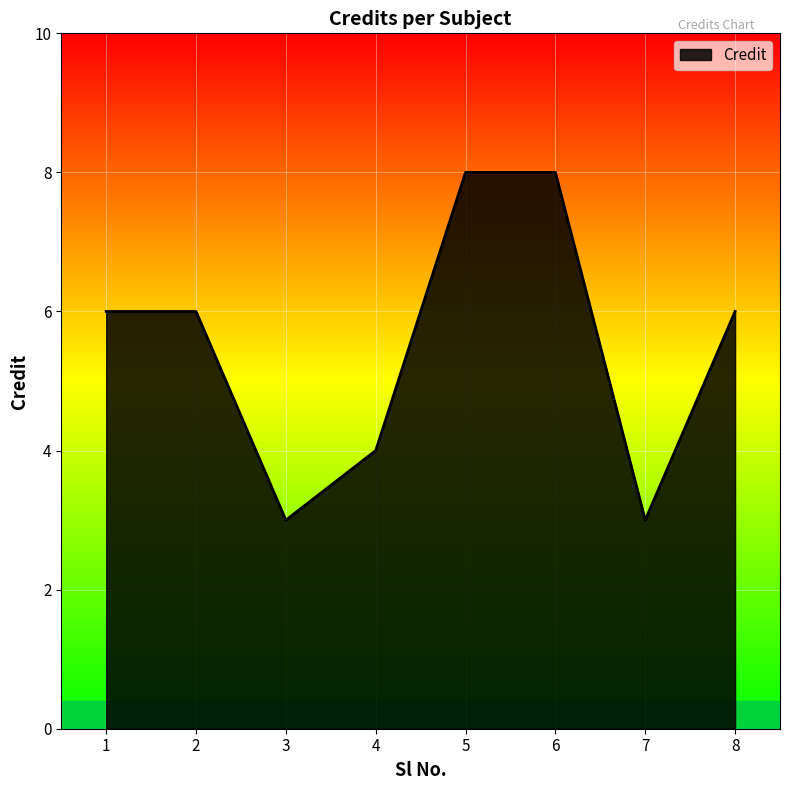

What is the difference between the second highest and minimum values?

5